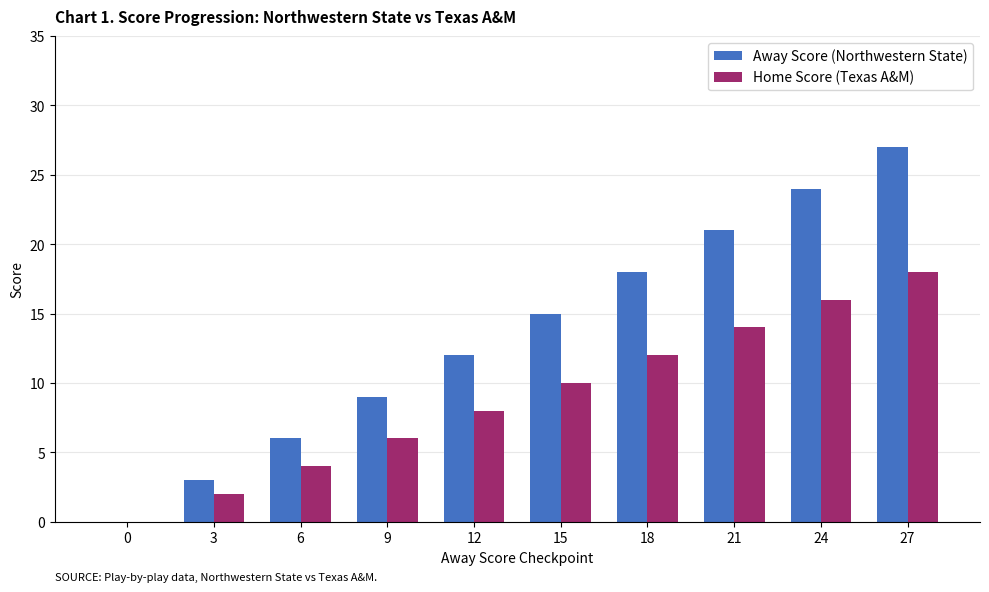

The value of Home Score (Texas A&M) at 24 is 8. True or false?

False